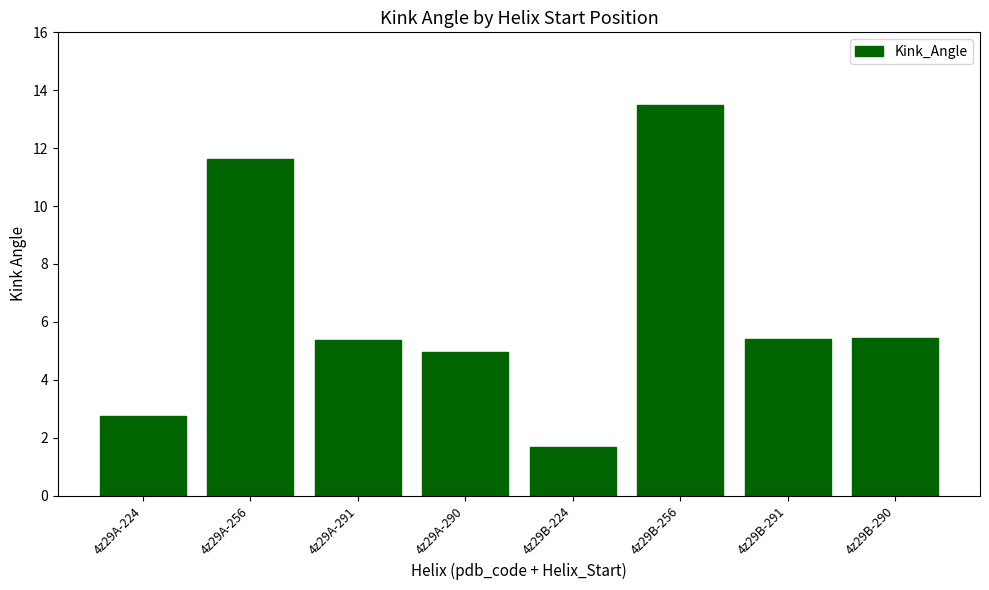

What is the change in value from 4z29A-291 to 4z29B-224?

-3.7